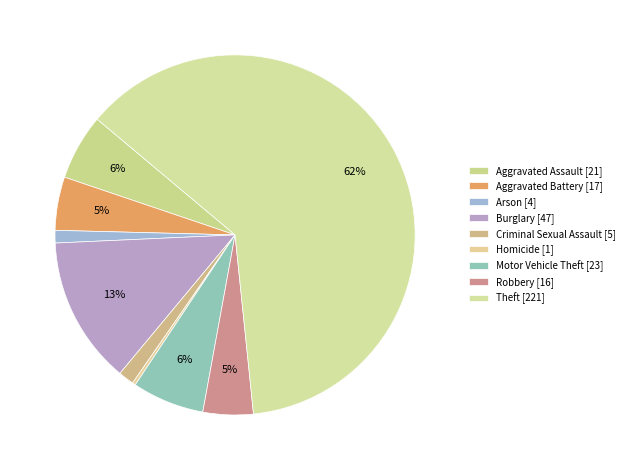

What is the change in value from Aggravated Battery to Burglary?

+30